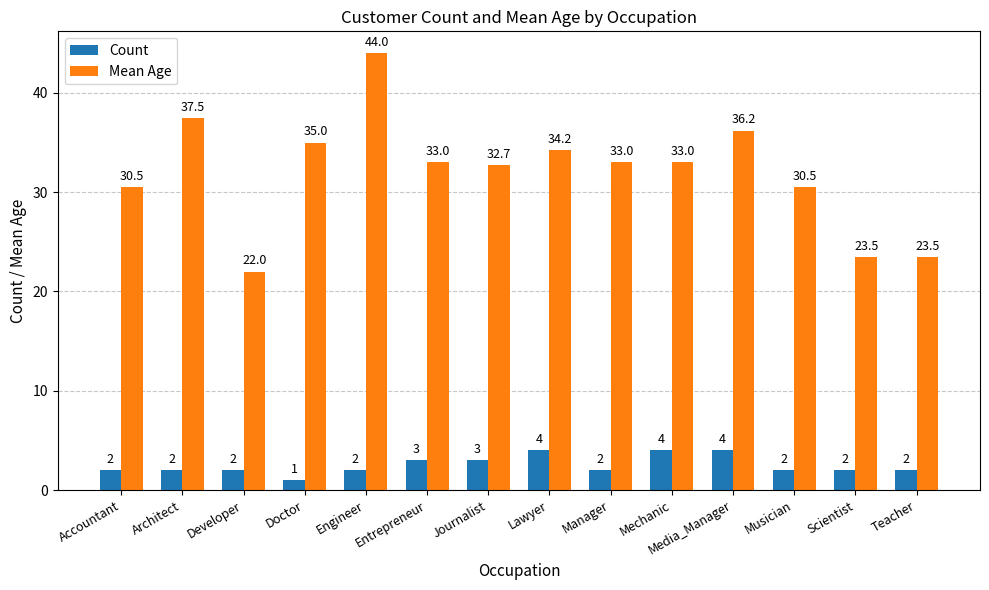

The value of Mean Age at Mechanic is 33.0. True or false?

True